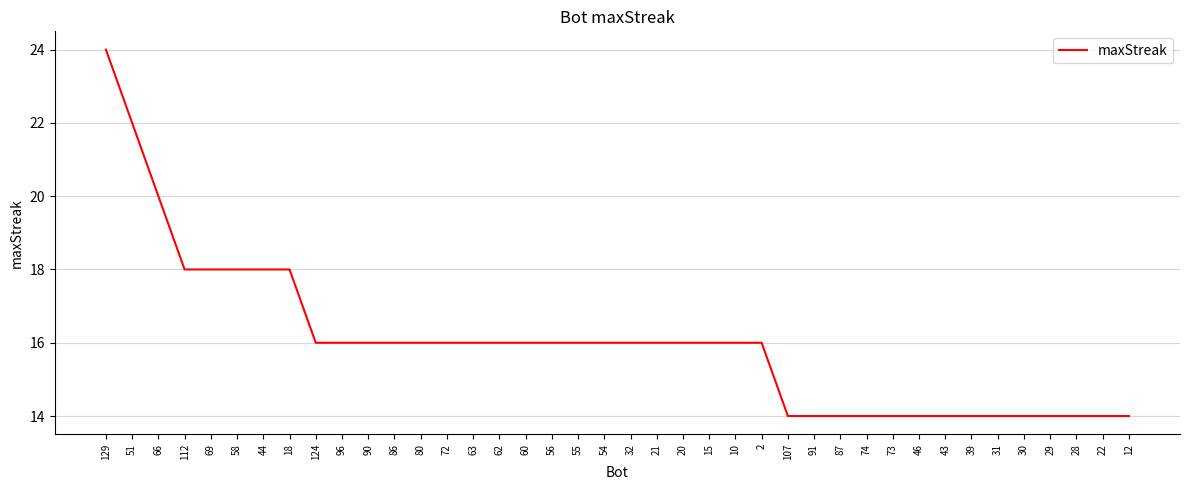

How many values are below 16?

14